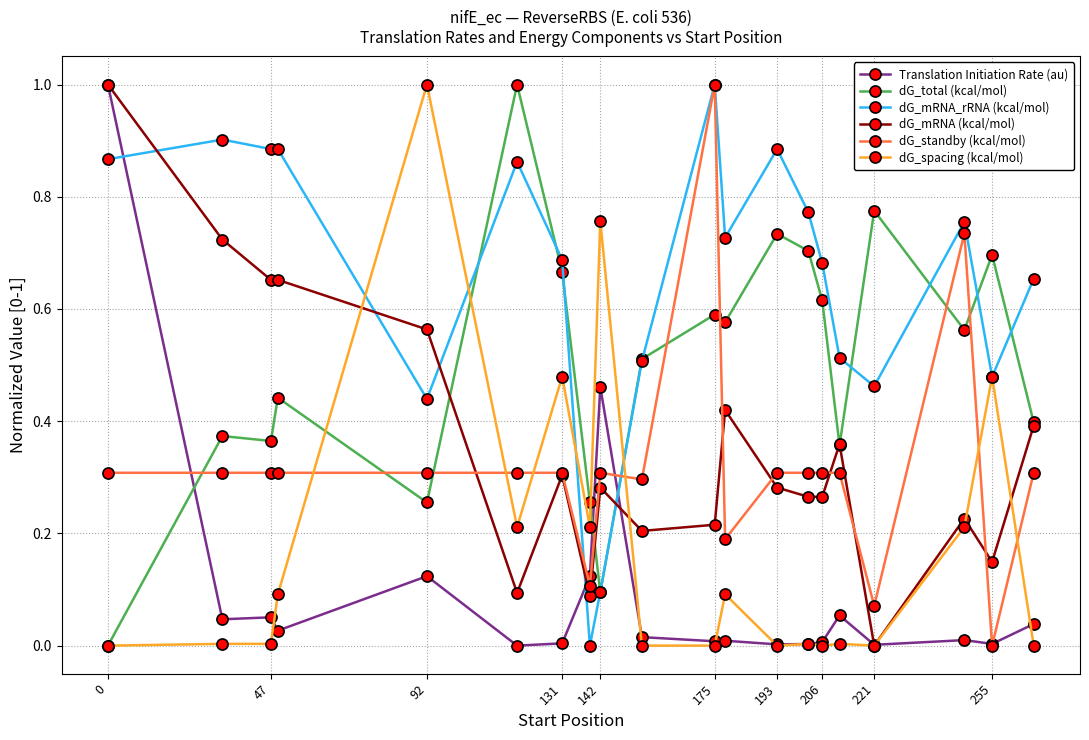

True or false: Translation Initiation Rate (au) has more than 1 interior local peaks.

True